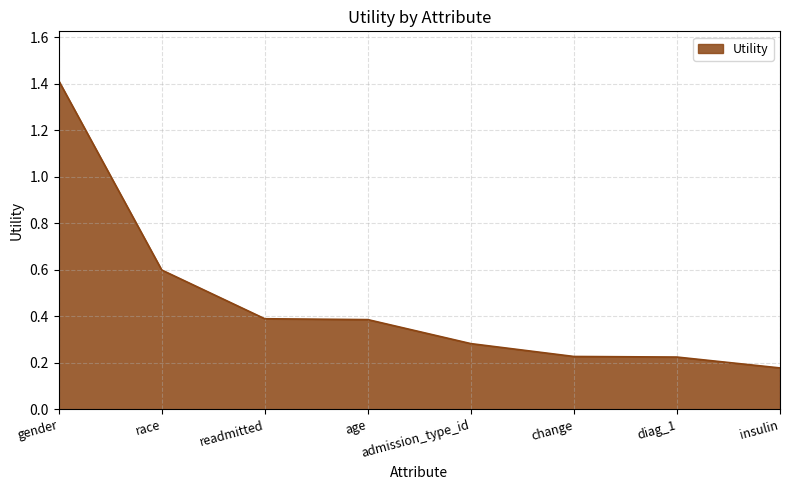

True or false: there are more than 1 points higher than both neighbors.

False